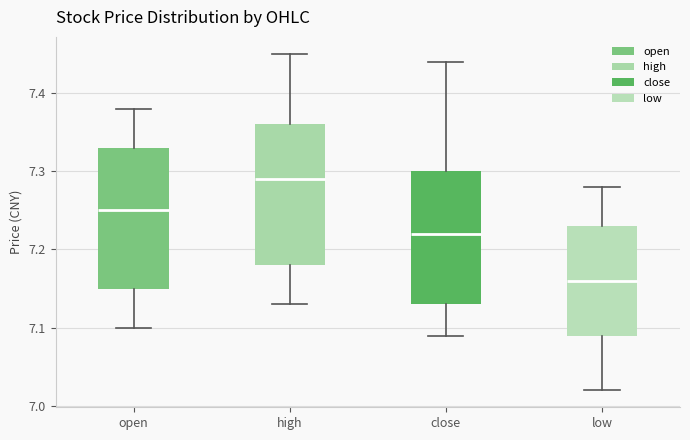

Reading left to right, transcribe this box plot: for each box, give where its median line is, the range the box spans, and where its two whiskers end, as read against the y-axis. The values are not printed on the chart, so give them approximately, as read against the axis.

open: median 7.25, box 7.15 to 7.33, whiskers 7.10 to 7.38
high: median 7.29, box 7.18 to 7.36, whiskers 7.13 to 7.45
close: median 7.22, box 7.13 to 7.30, whiskers 7.09 to 7.44
low: median 7.16, box 7.09 to 7.23, whiskers 7.02 to 7.28